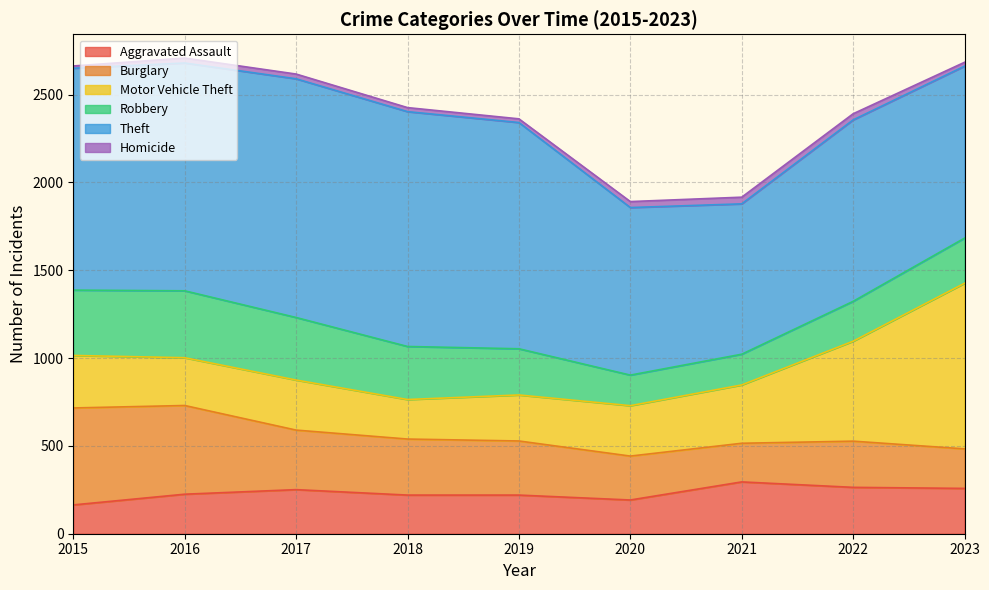

What is the difference between the highest and lowest values at 2017?

1332